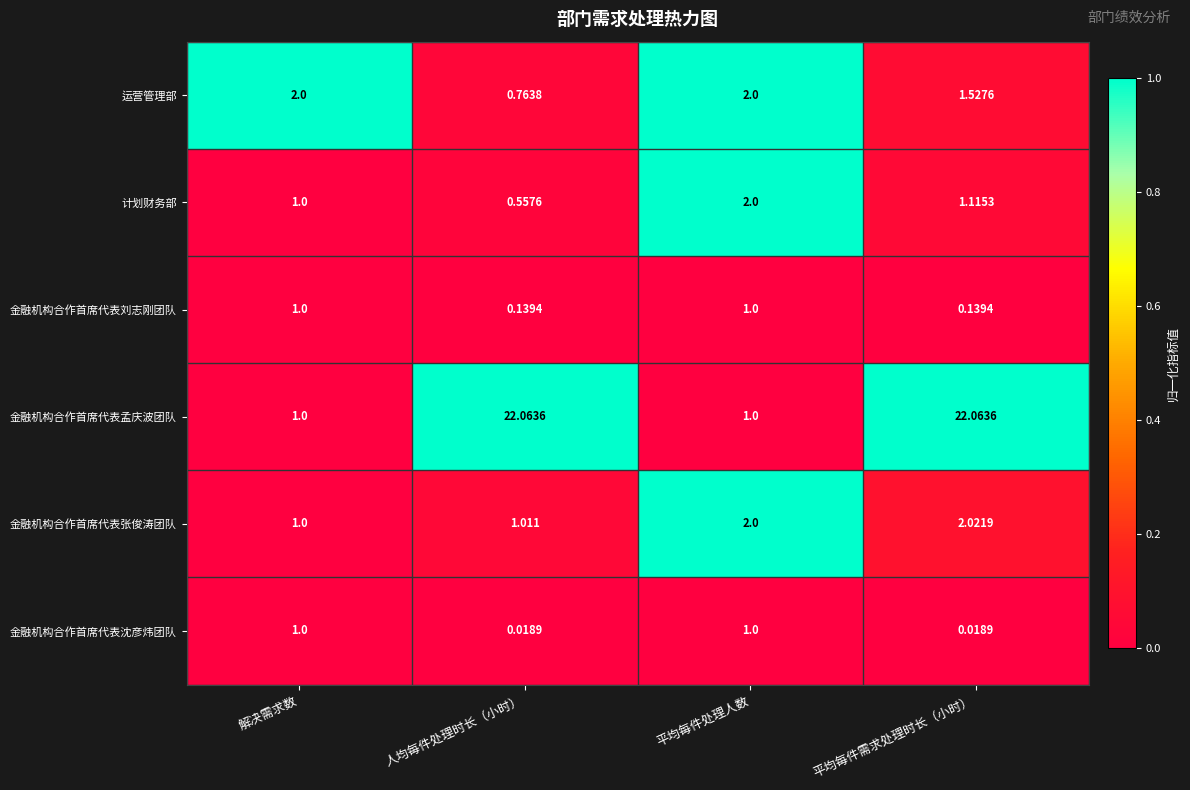

What is the total value across all series at 人均每件处理时长（小时）?

24.6